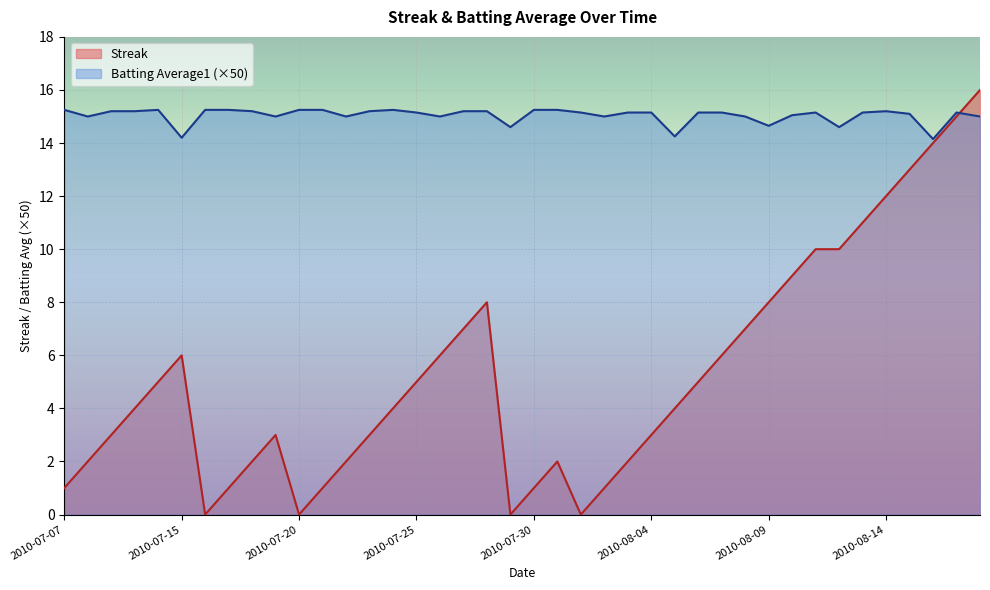

At which label does Streak first exceed 4?

2010-07-11